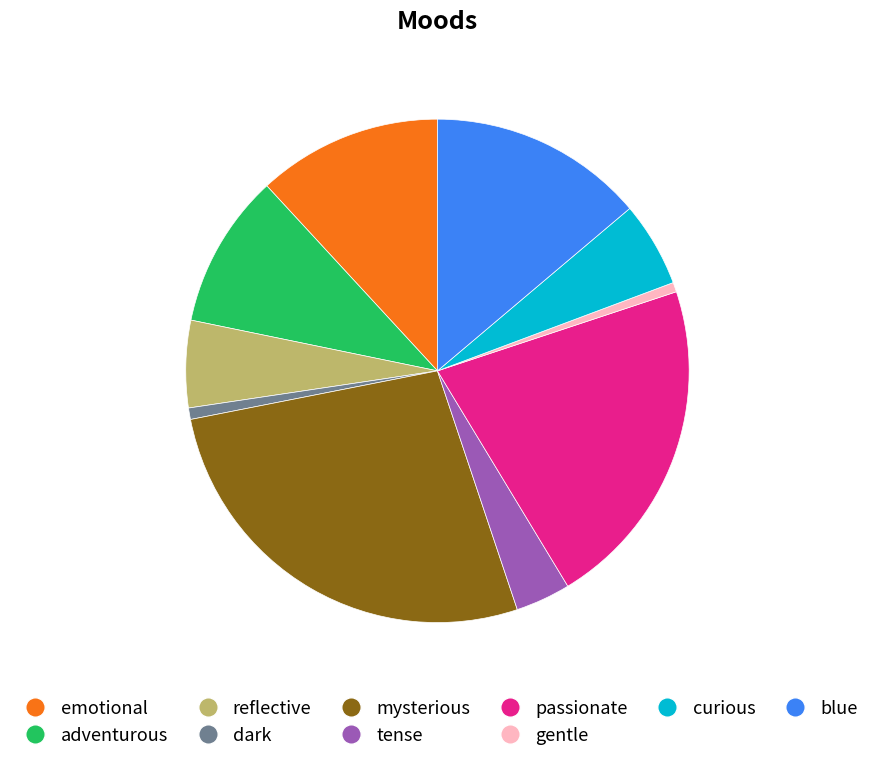

Count the number of slices in the pie.

10